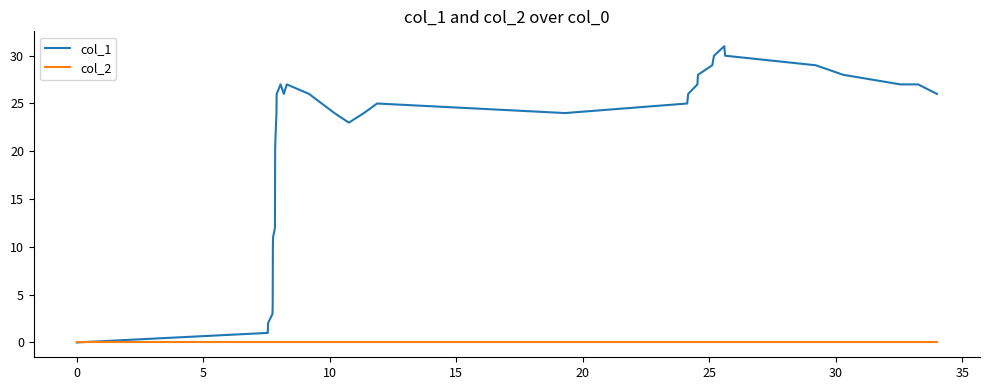

Which series has the largest total across all categories?

col_1